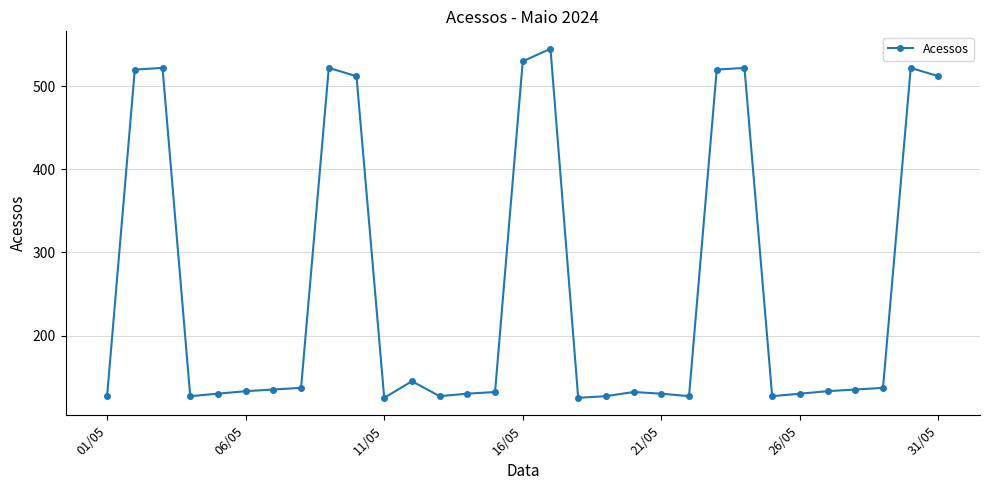

What is the maximum value shown in the chart?

545